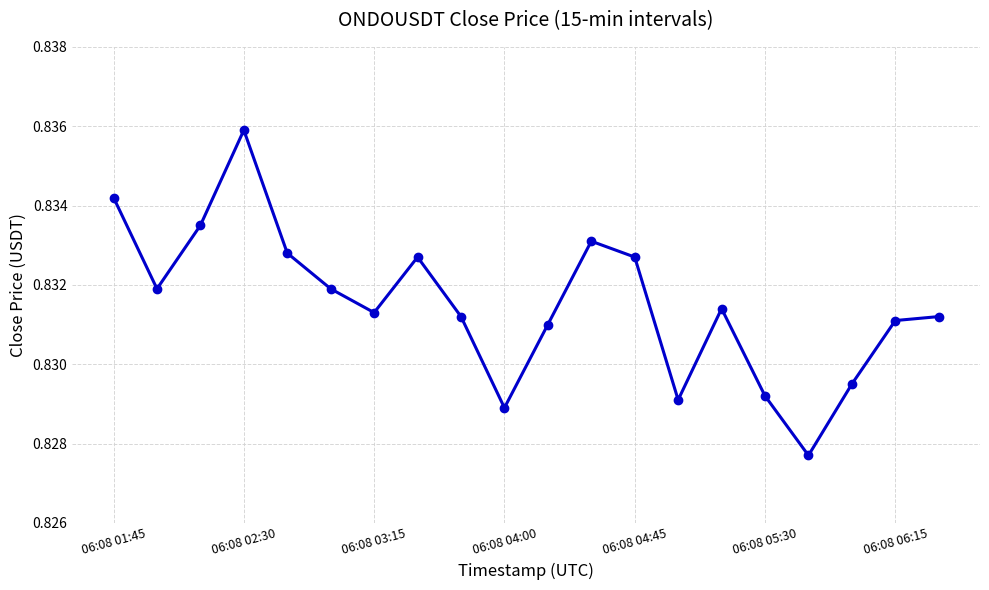

Count the values in the range 0 to 1.

20